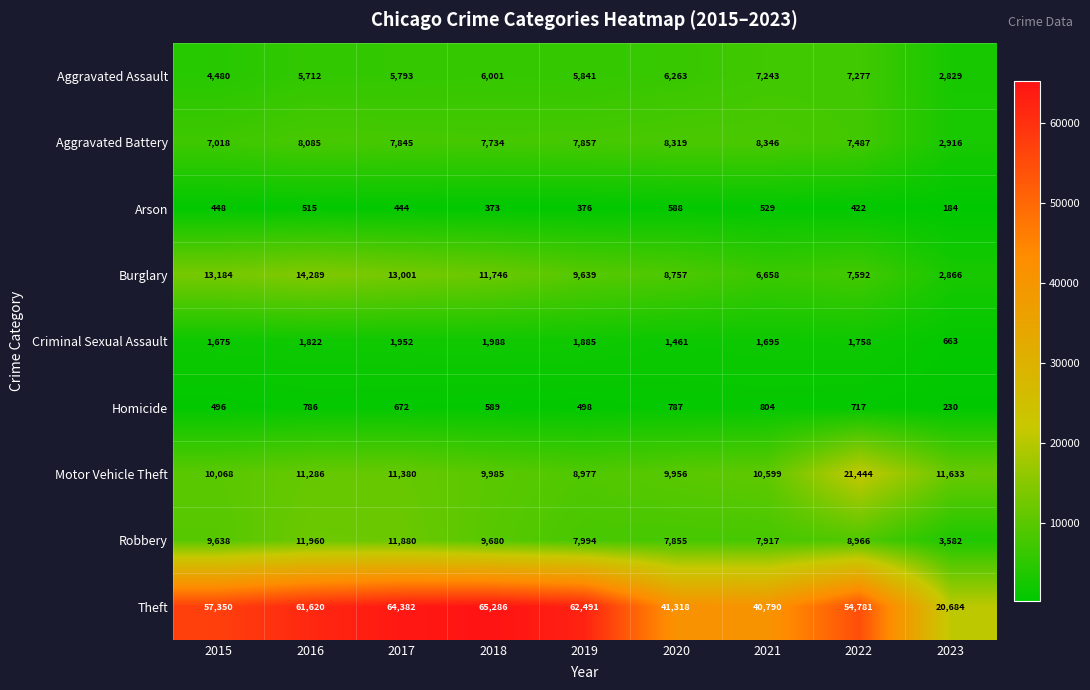

True or false: Robbery has a value of 6154 at 2016.

False